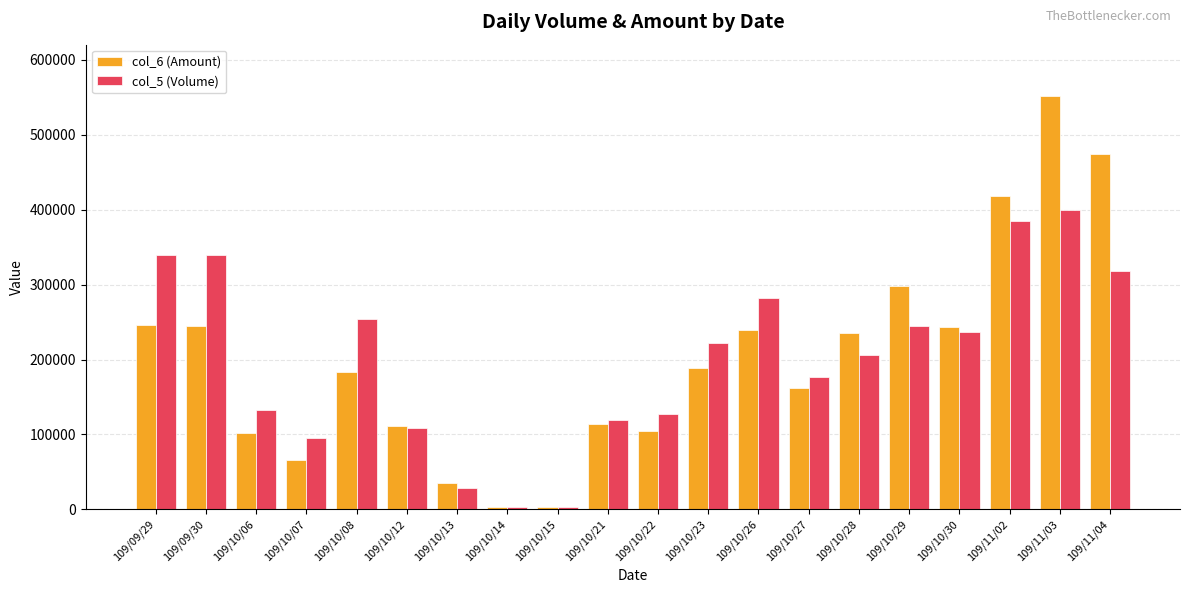

At which category is the sum across all series the highest?

109/11/03